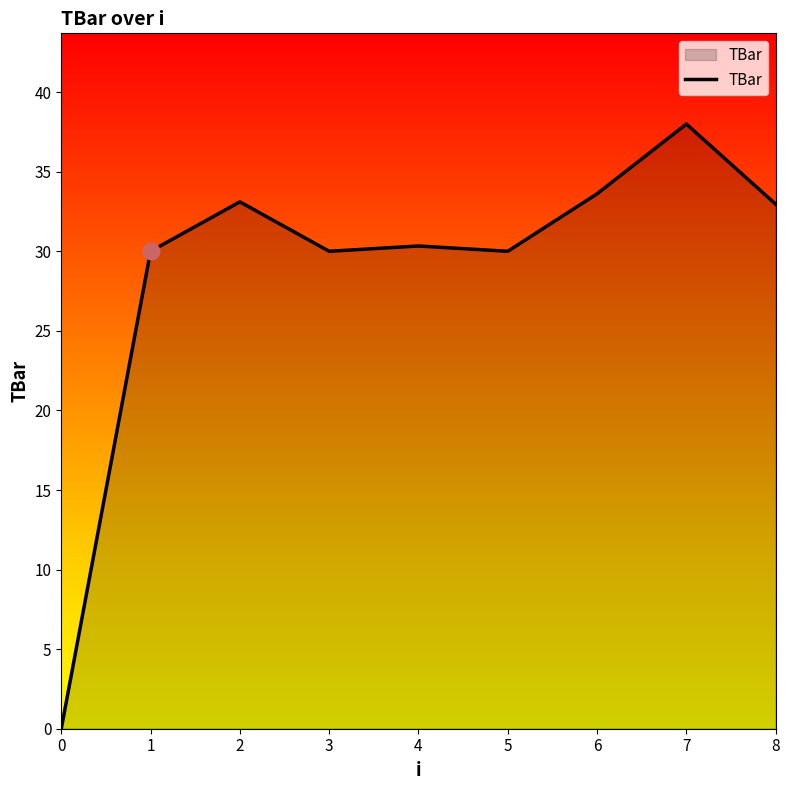

The value at 8 is 13.1. True or false?

False